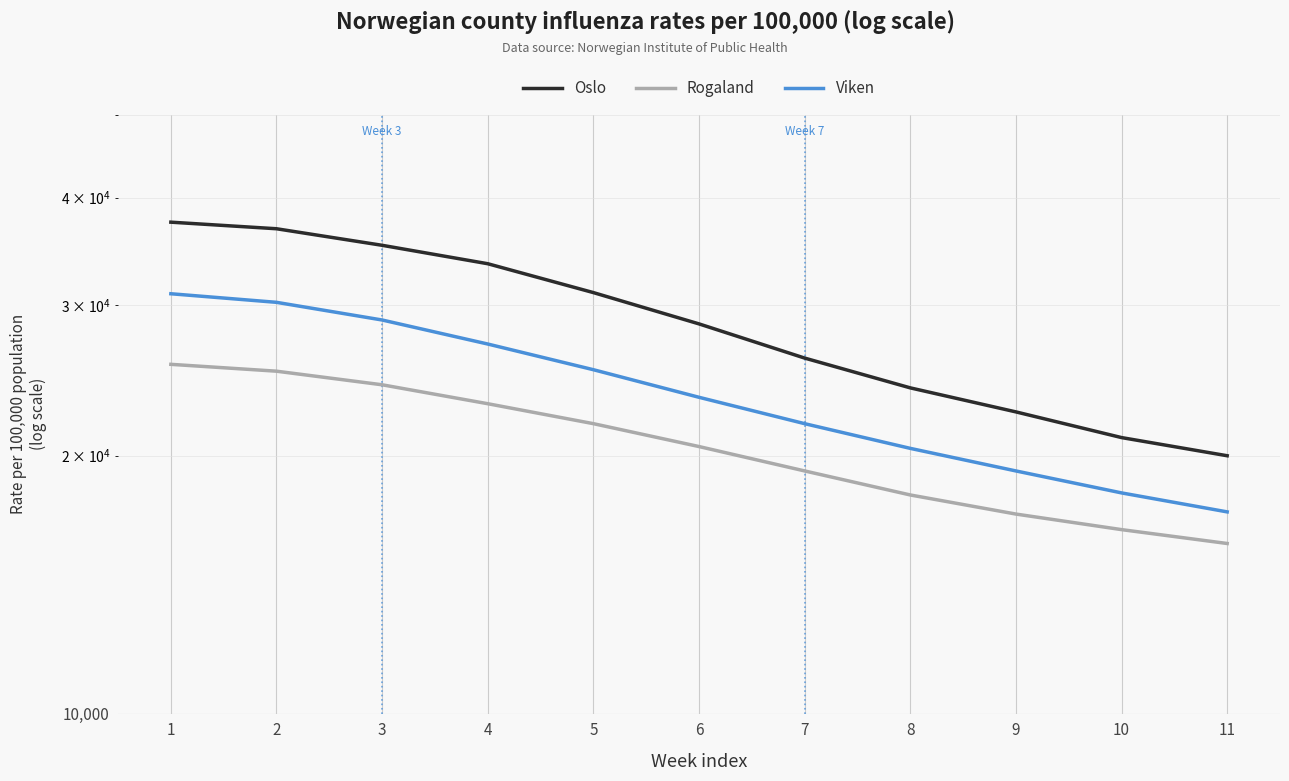

What is the greatest value displayed?

37456.5